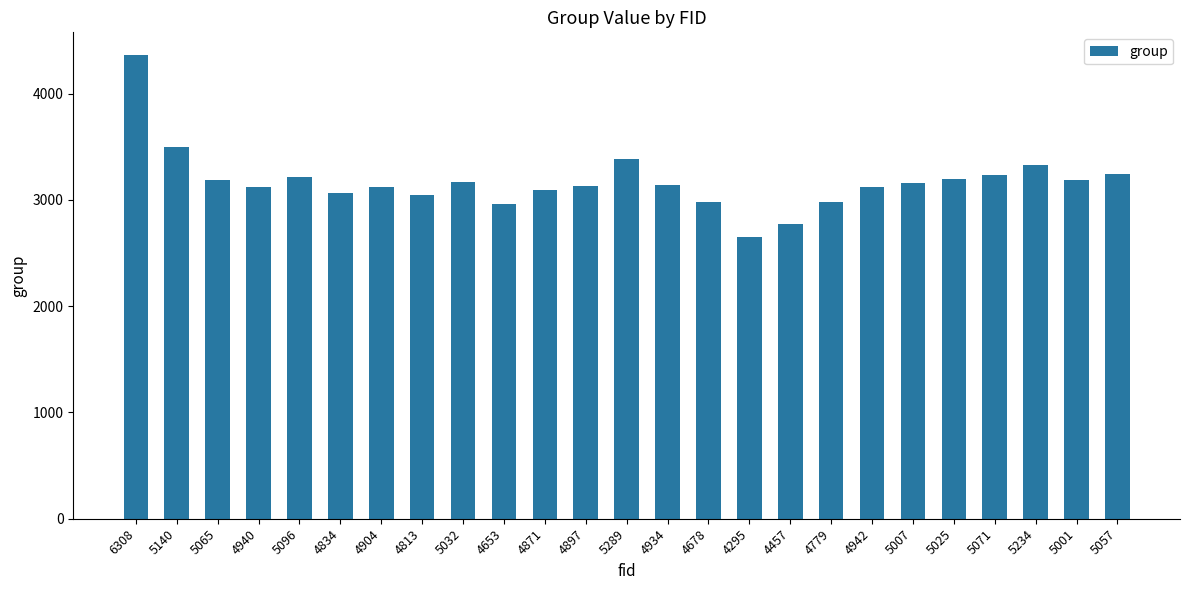

What is the change in value from 4904 to 4779?

-140